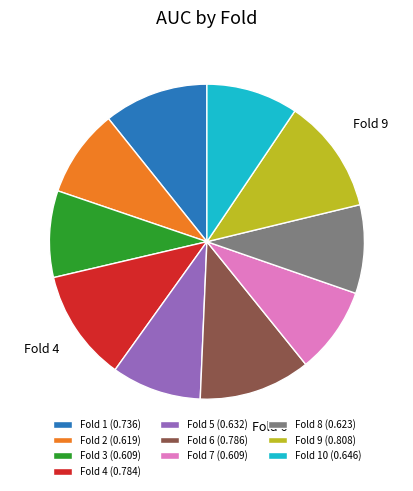

Is Fold 1 (0.736) the majority of the pie?

No